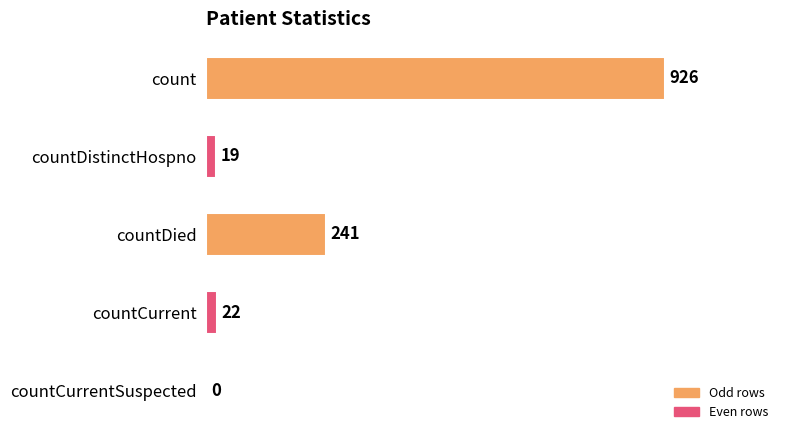

What is the greatest value displayed?

926